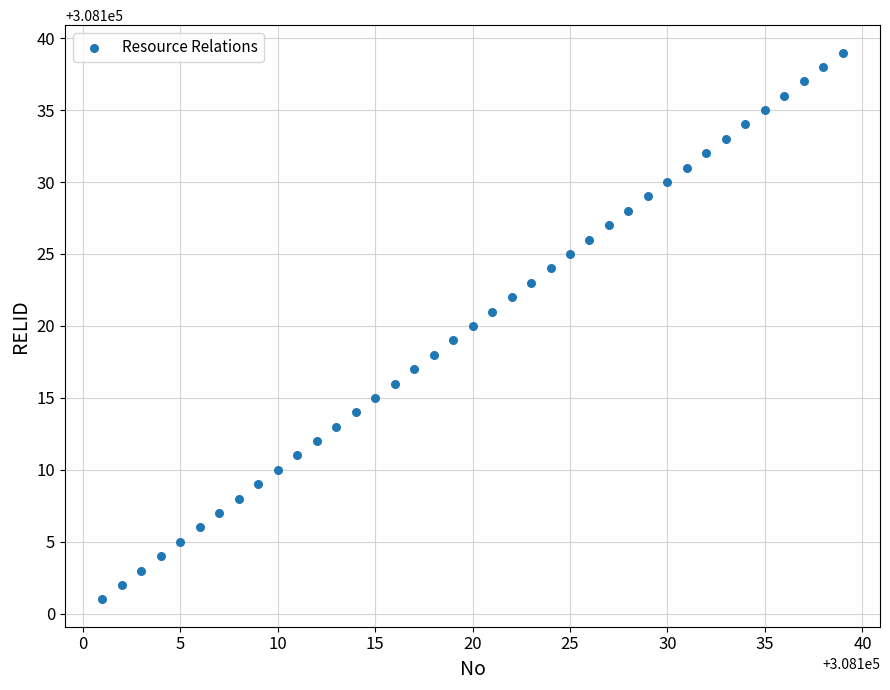

What is the range of Y values (max minus min)?

38